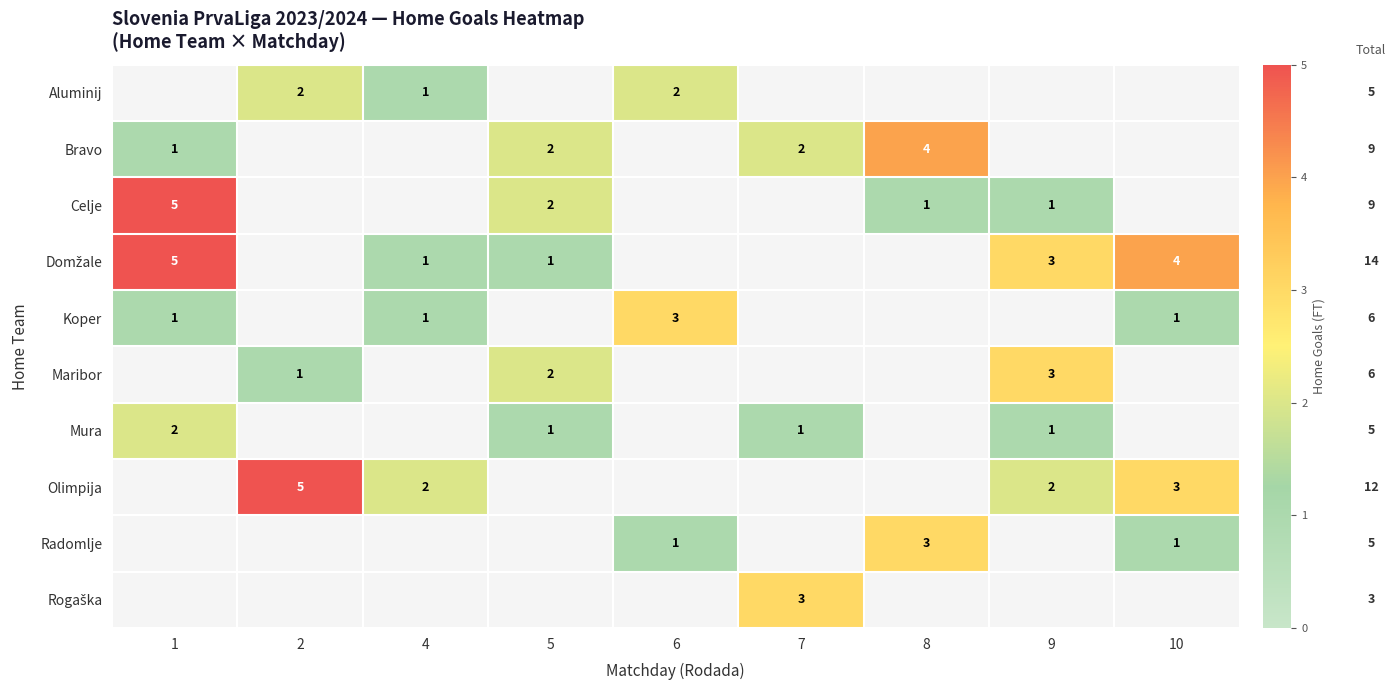

The Celje series shows 1 at 8. True or false?

True